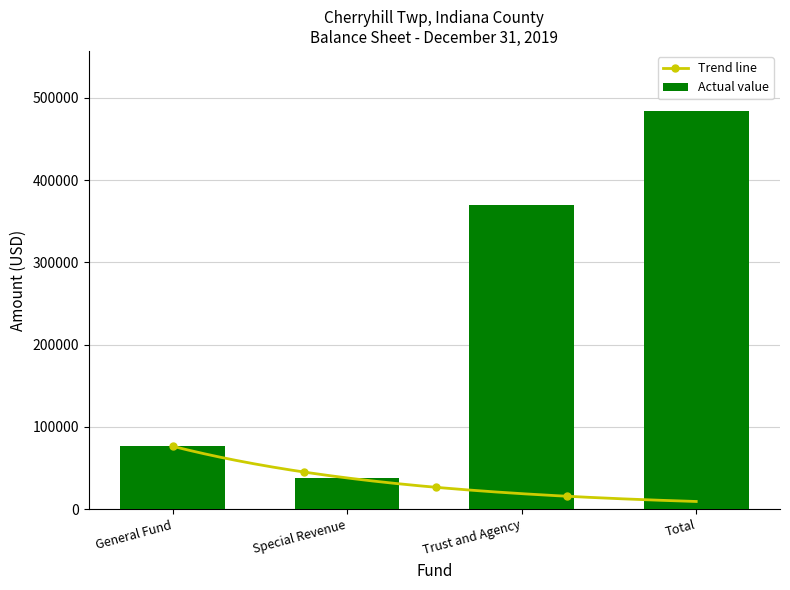

What is the difference between the maximum and second lowest values?

407940